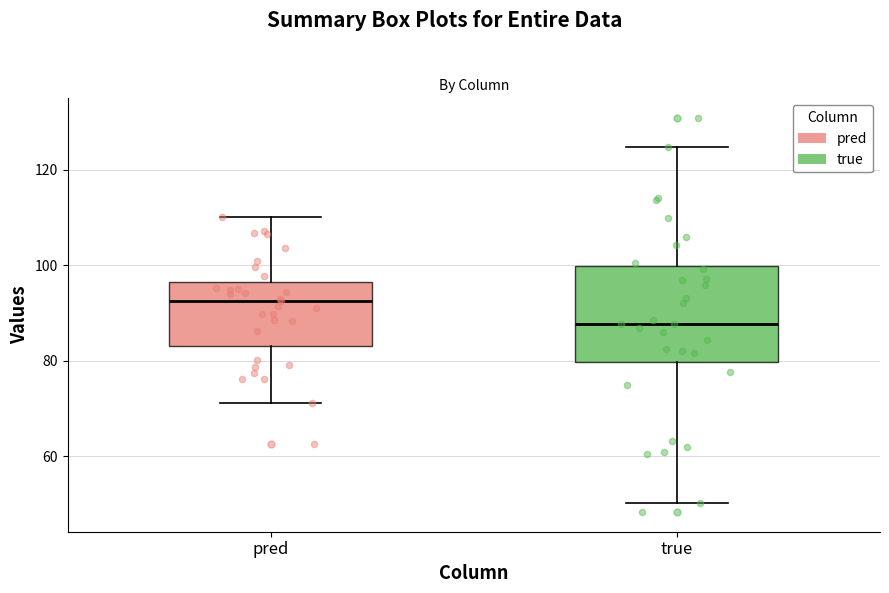

Reading left to right, read every box against the y-axis: the position of its median line, the range the box covers, and the ends of its whiskers. The values are not printed on the chart, so give them approximately, as read against the axis.

pred: median 92, box 84 to 96, whiskers 72 to 110
true: median 88, box 80 to 100, whiskers 50 to 124